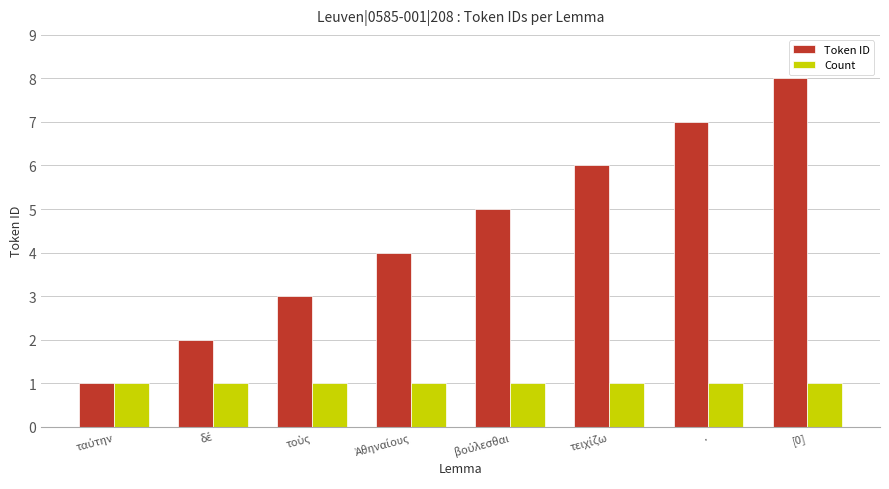

Reading left to right, transcribe all the data shown in this chart.

Token ID: 1	2	3	4	5	6	7	8
Count: 1	1	1	1	1	1	1	1